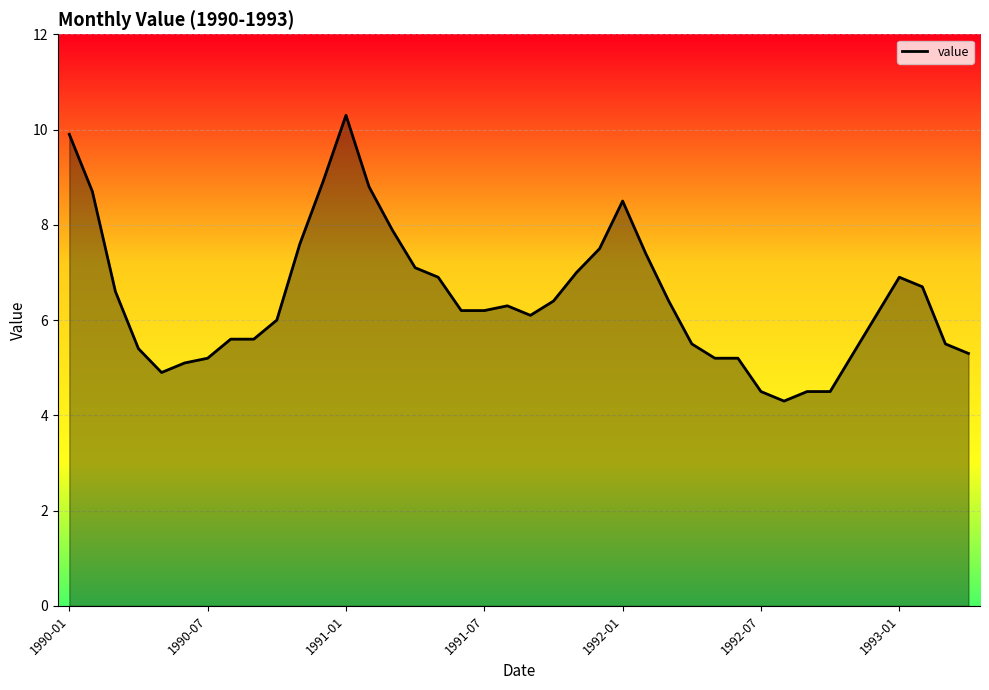

What is the difference between the maximum and minimum values?

6.0